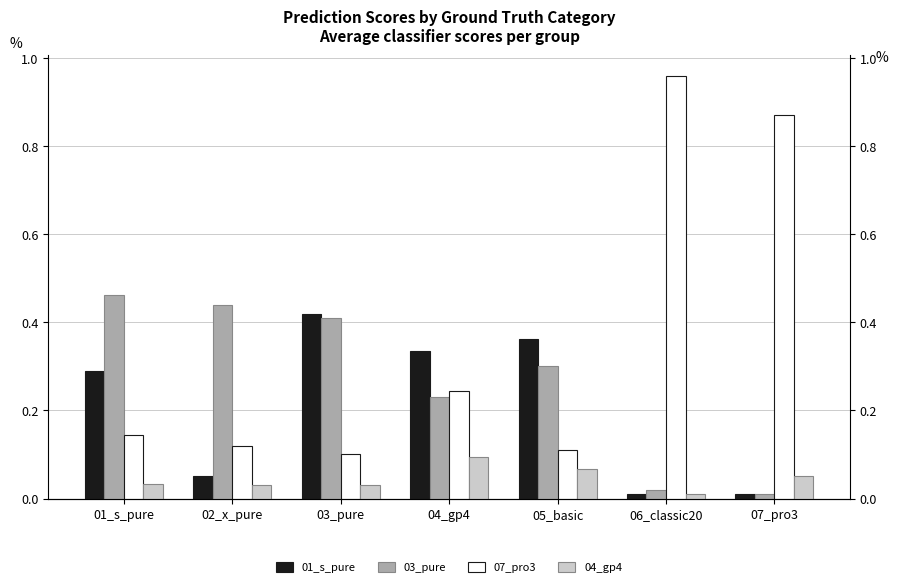

What is the average value of the 07_pro3 series?

0.4